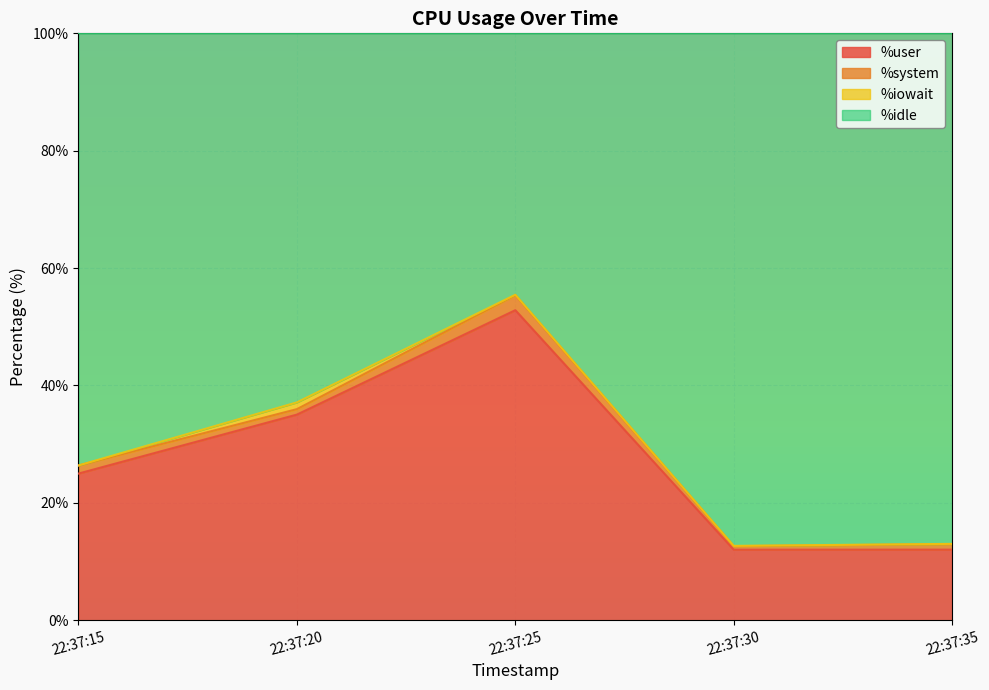

What is the highest value of the %user series?

52.8